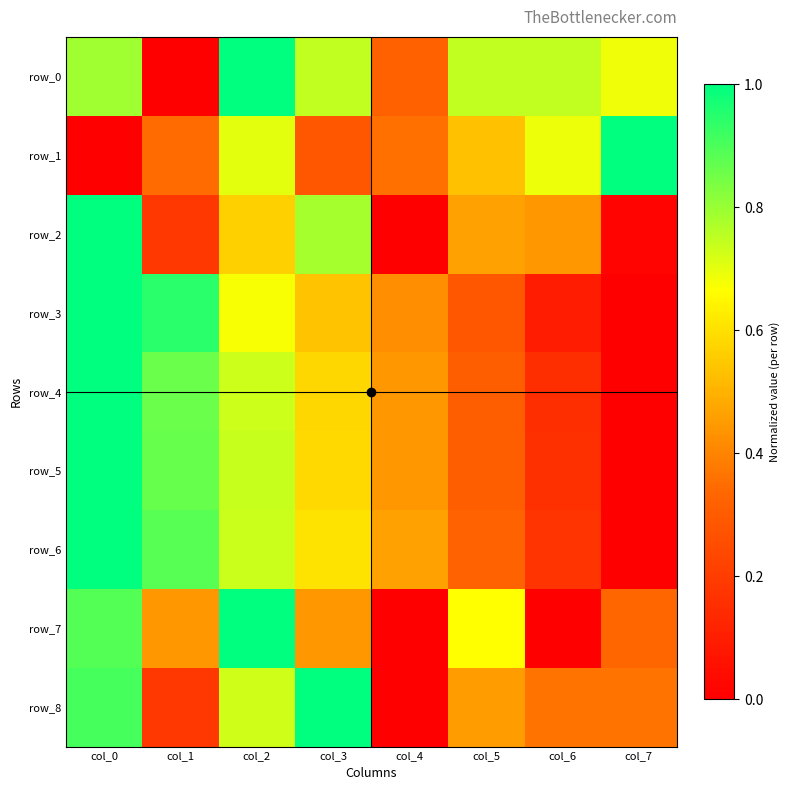

Rank the series at col_4 from highest to lowest value.

row_6, row_5, row_4, row_3, row_1, row_0, row_2, row_7, row_8